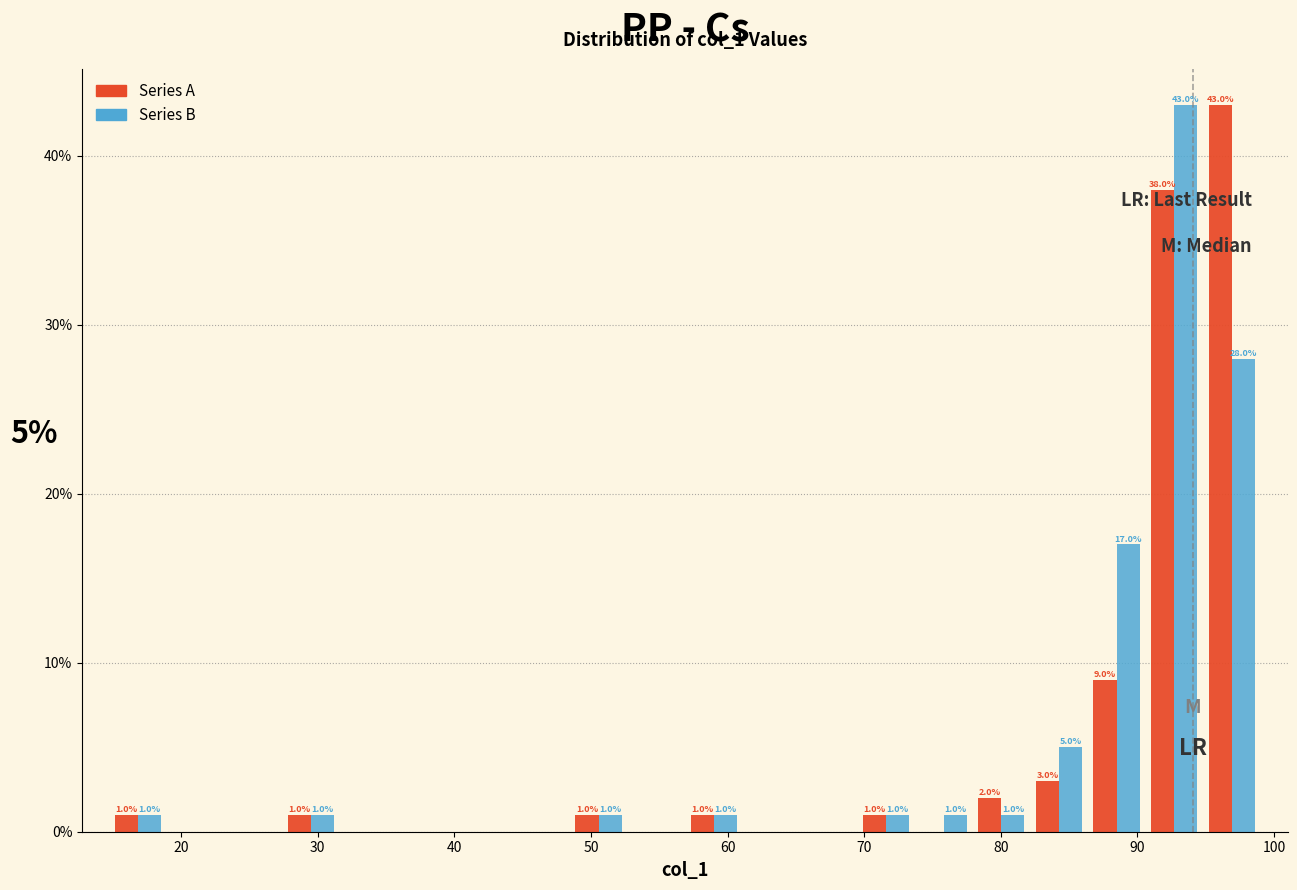

In the Series A series, which range on the x-axis has the tallest bar?

95 to 99